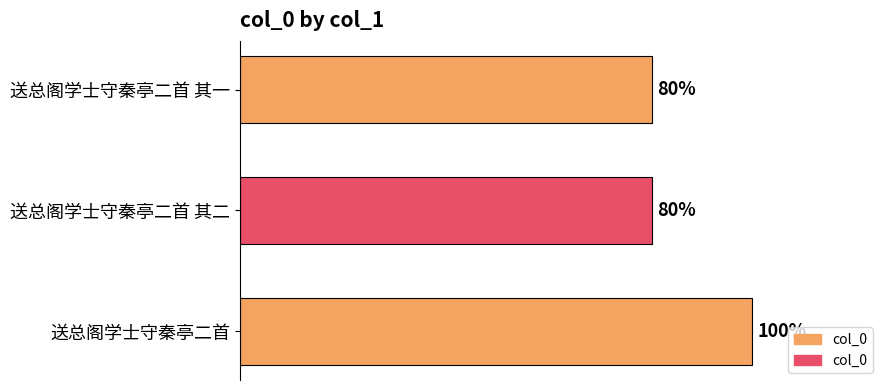

Does the chart contain any negative values?

No